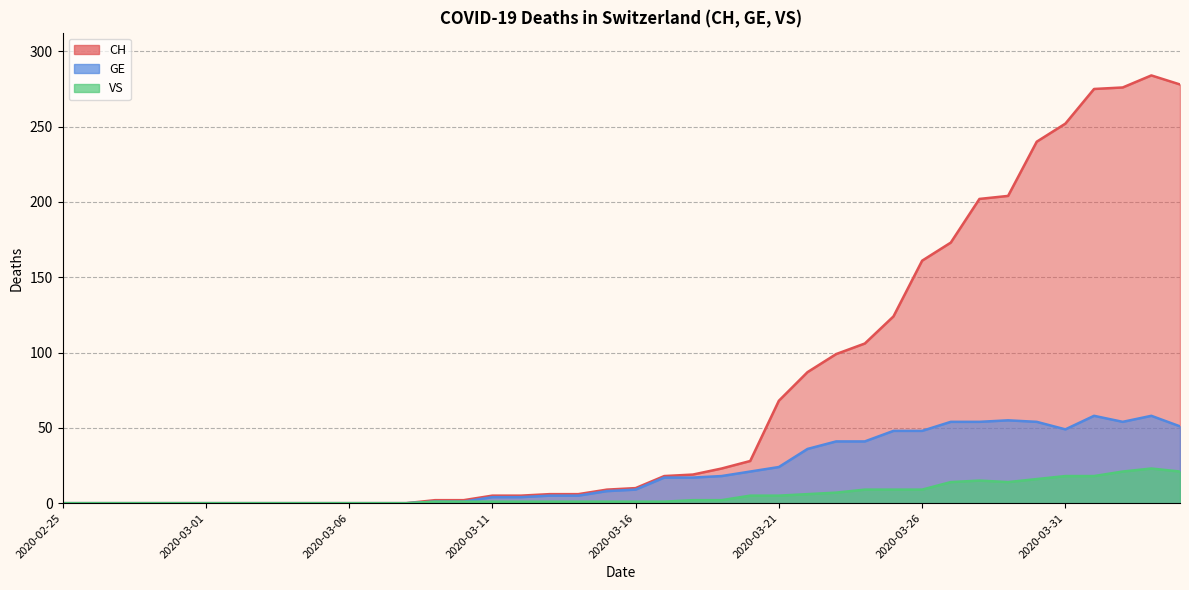

Rank the series at 2020-03-27 from lowest to highest value.

VS, GE, CH